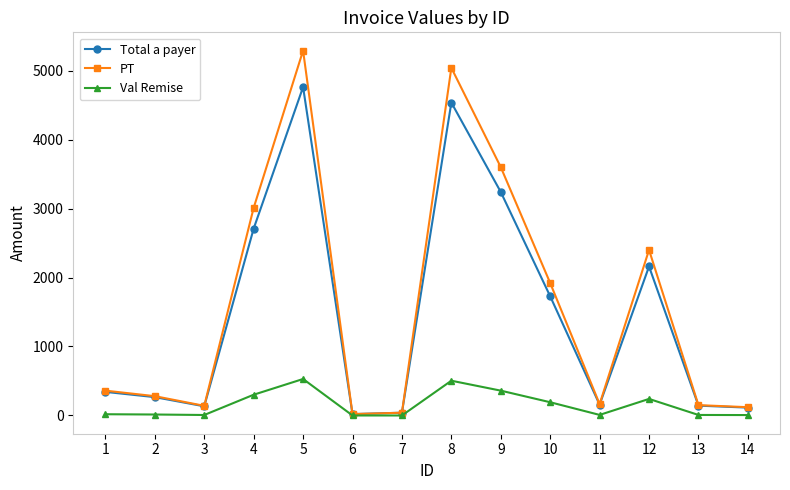

What is the difference between the PT values at 4 and 12?

610.0